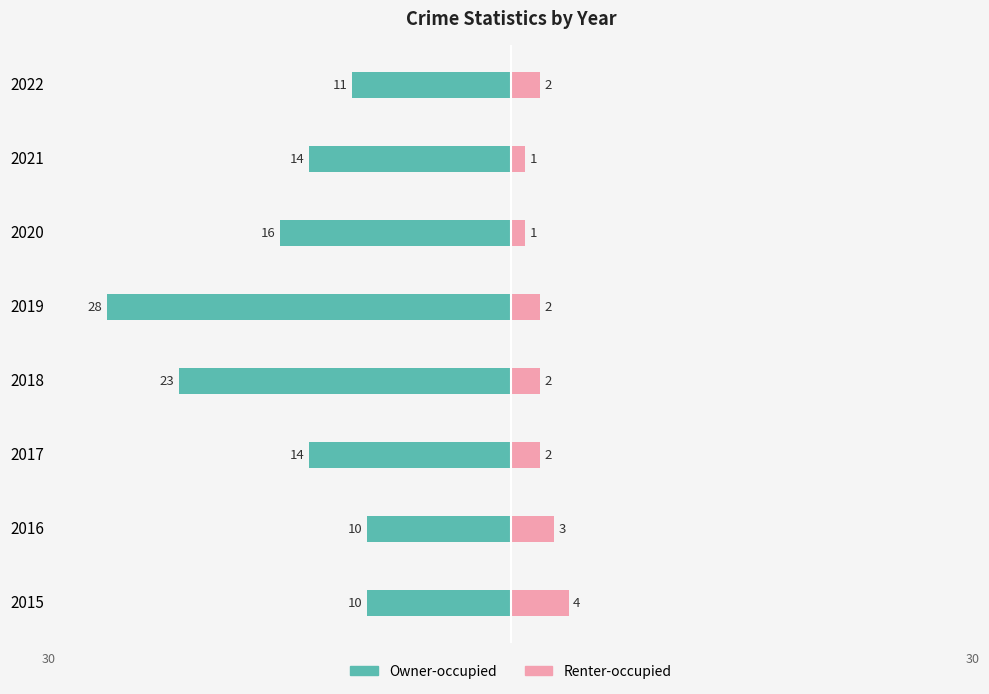

How many Renter-occupied values are between 2 and 3?

5